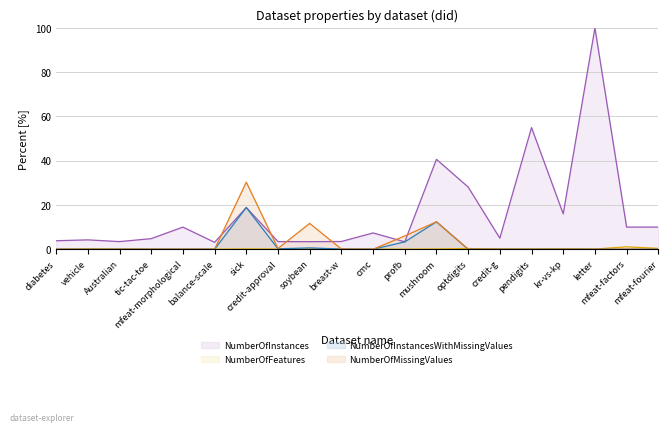

Where do NumberOfInstances and NumberOfMissingValues first cross each other?

balance-scale and sick